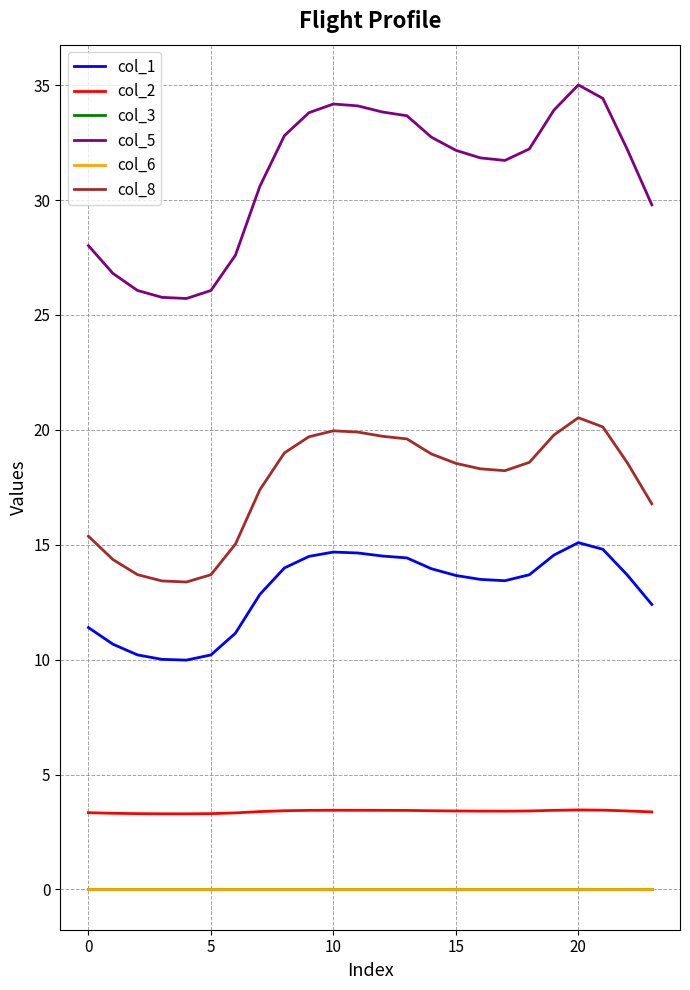

How many lines are shown in the chart?

6